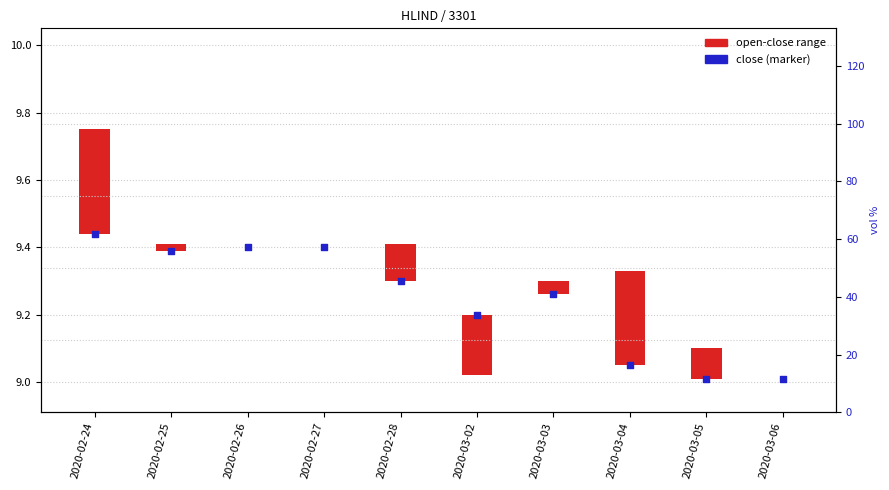

Which series has the largest total across all categories?

close